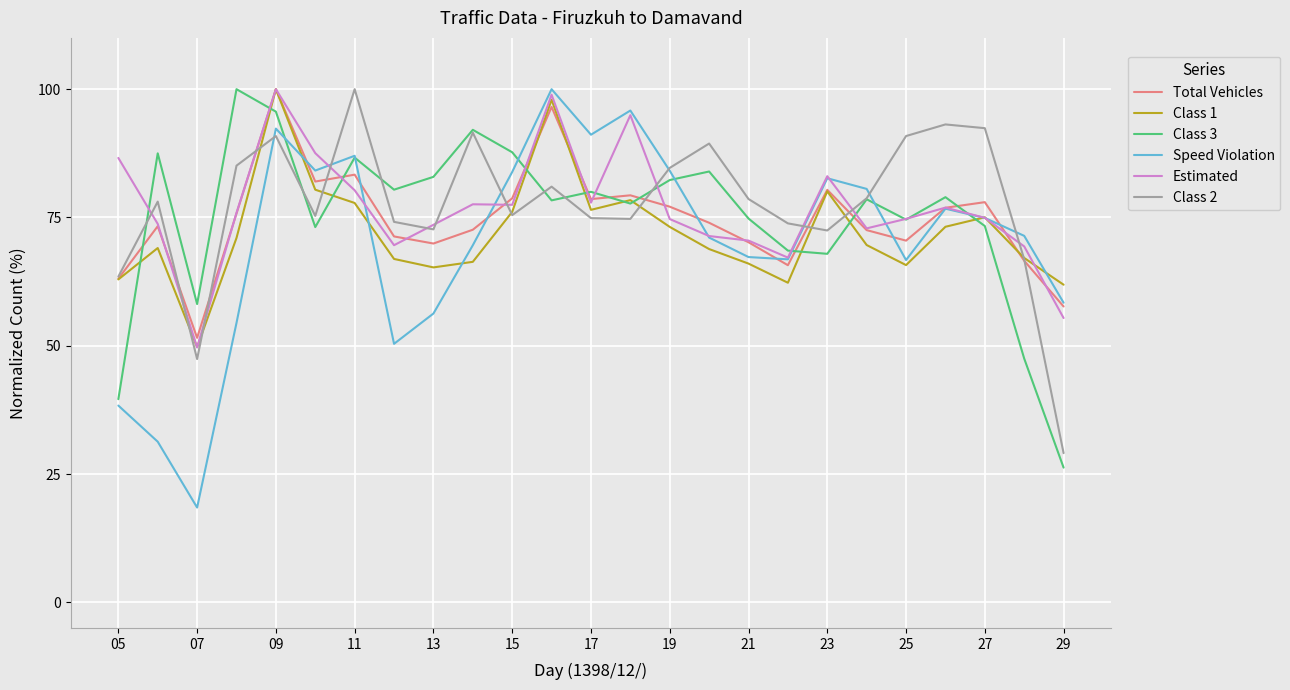

What is the minimum value shown in the chart?

18.5